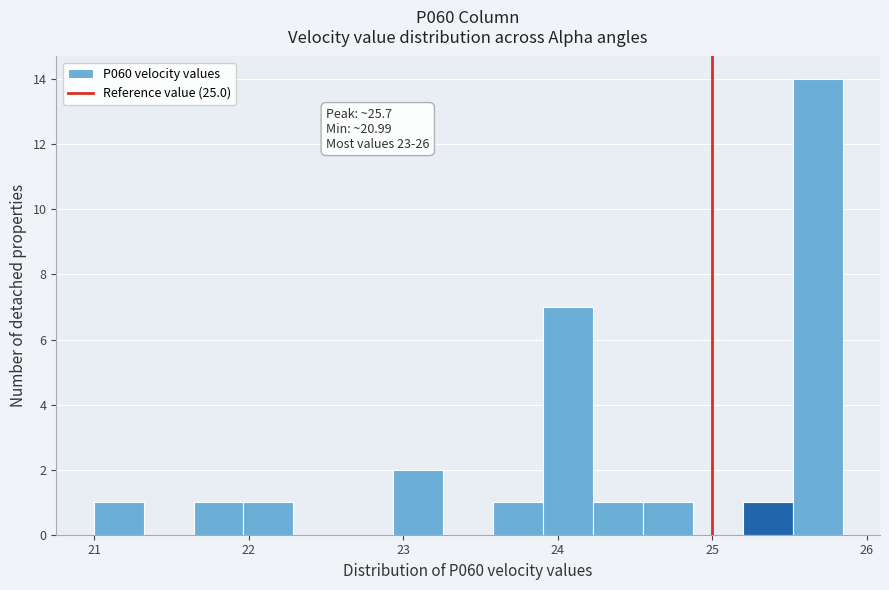

Read against the x-axis, roughly where is the centre of the tallest bar?

25.7